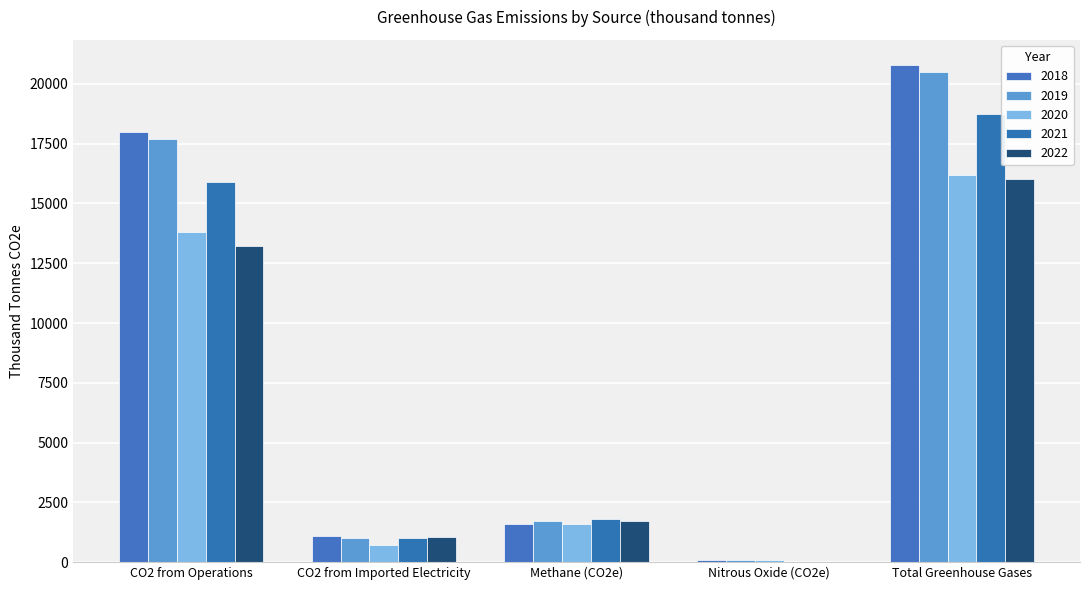

Which label corresponds to the largest value in the chart?

Total Greenhouse Gases